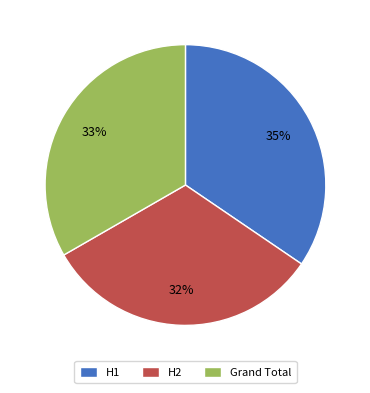

To the nearest percent, what portion does H1 represent?

35%